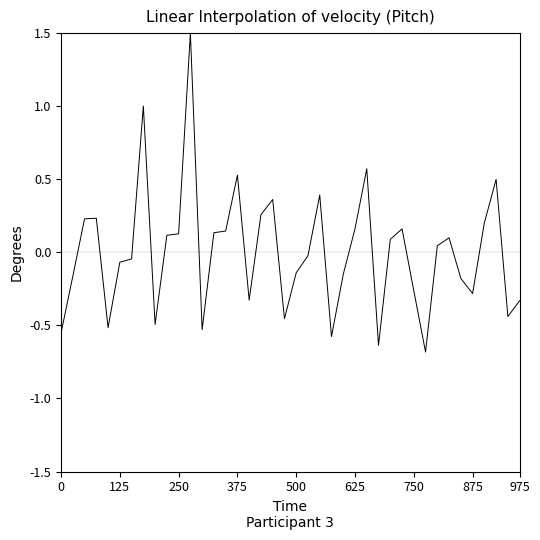

Is this an area chart (filled region under the line)?

No